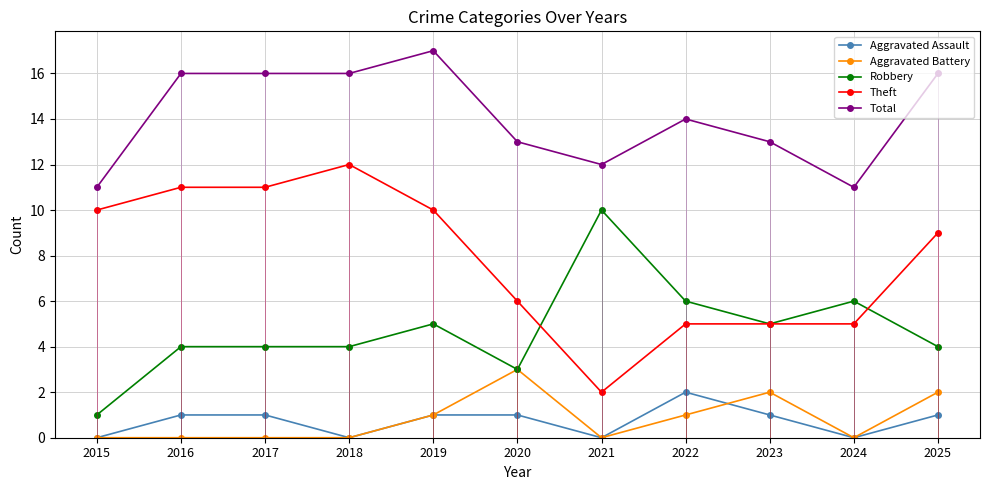

What is the difference between the second highest and minimum values in the Aggravated Assault series?

1